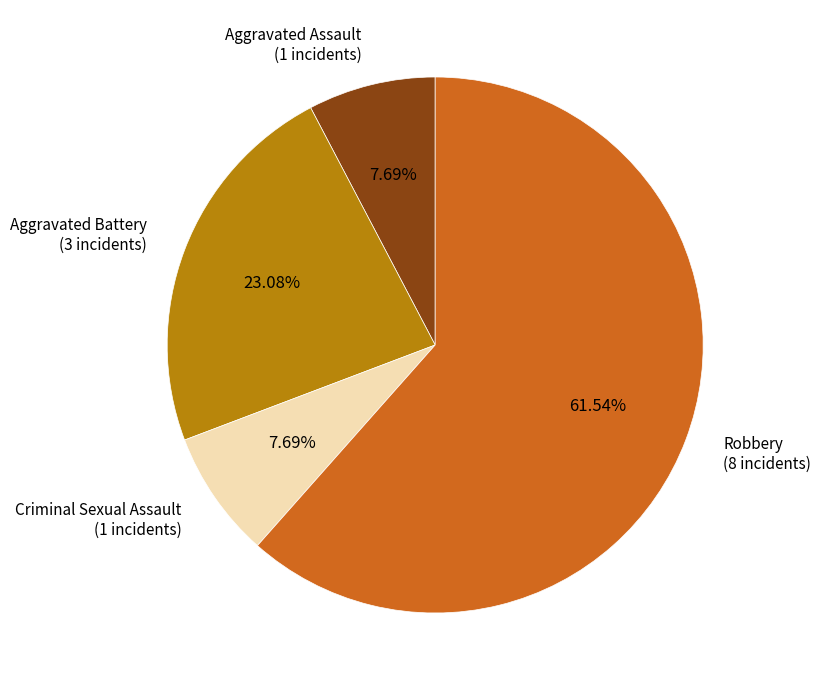

Is Robbery the majority of the pie?

Yes